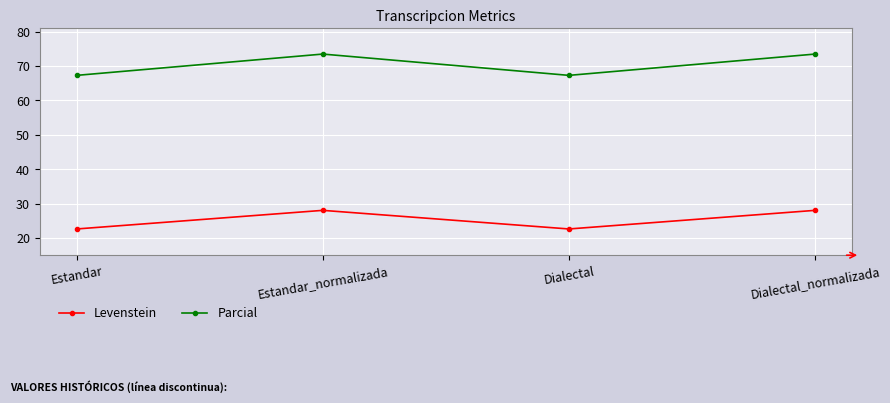

What is the spread (max minus min) of values at Dialectal_normalizada?

45.3